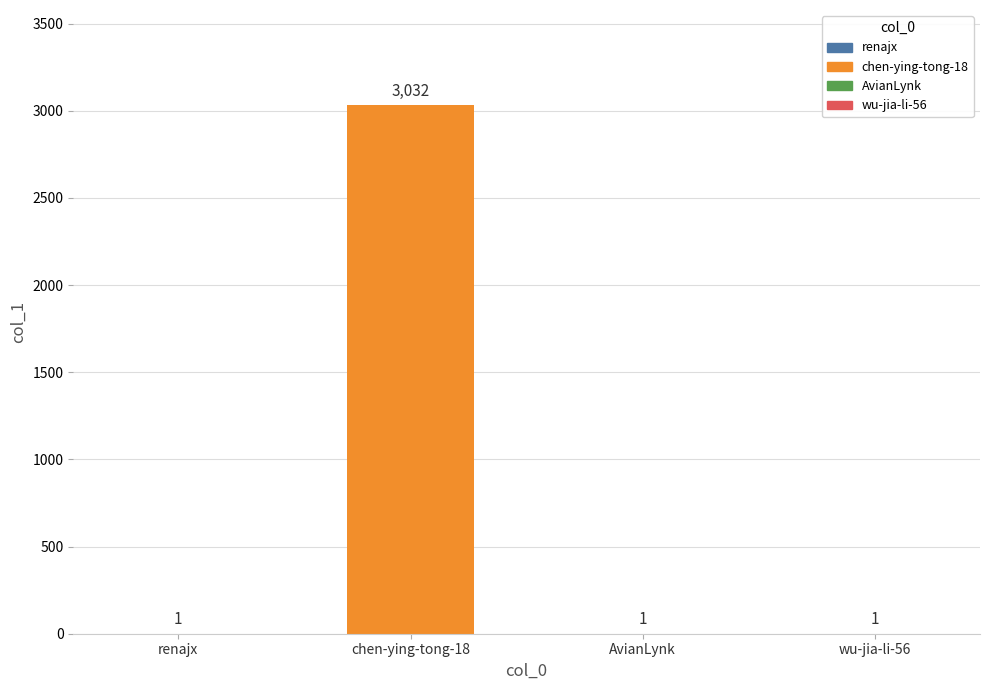

Reading left to right, what are all the values shown in this chart?

renajx=1	chen-ying-tong-18=3032	AvianLynk=1	wu-jia-li-56=1